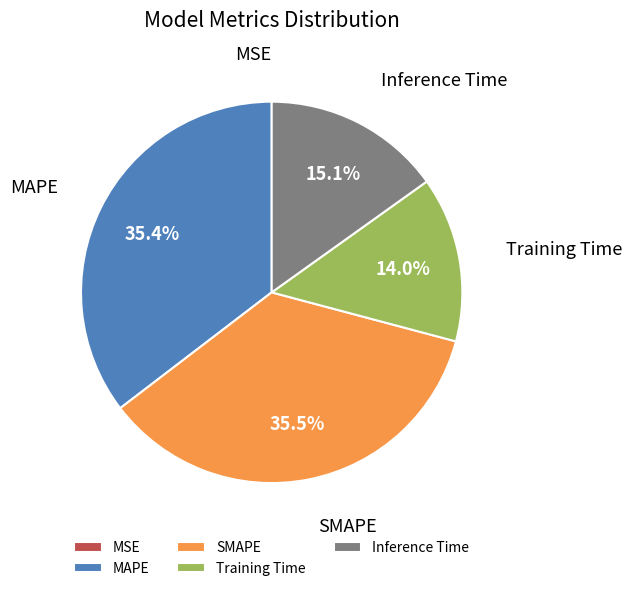

Is Inference Time the majority of the pie?

No